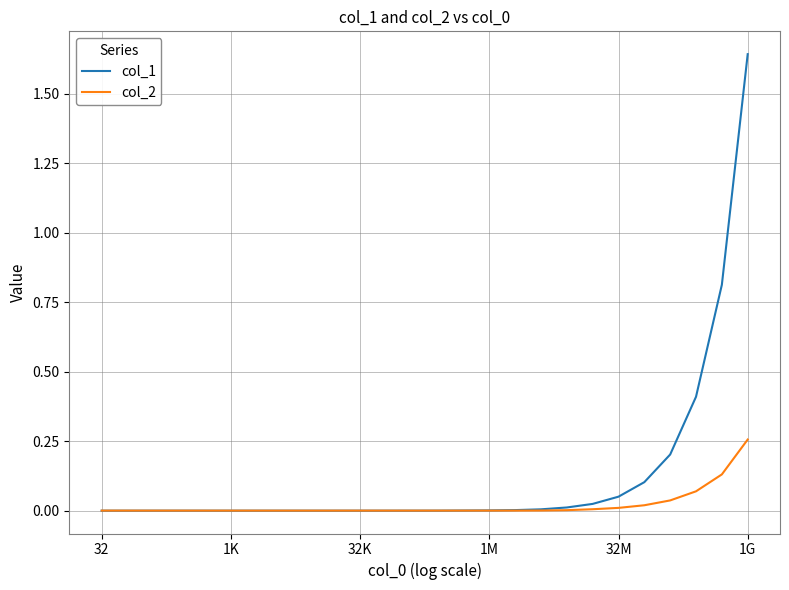

Which series has the largest total across all categories?

col_1